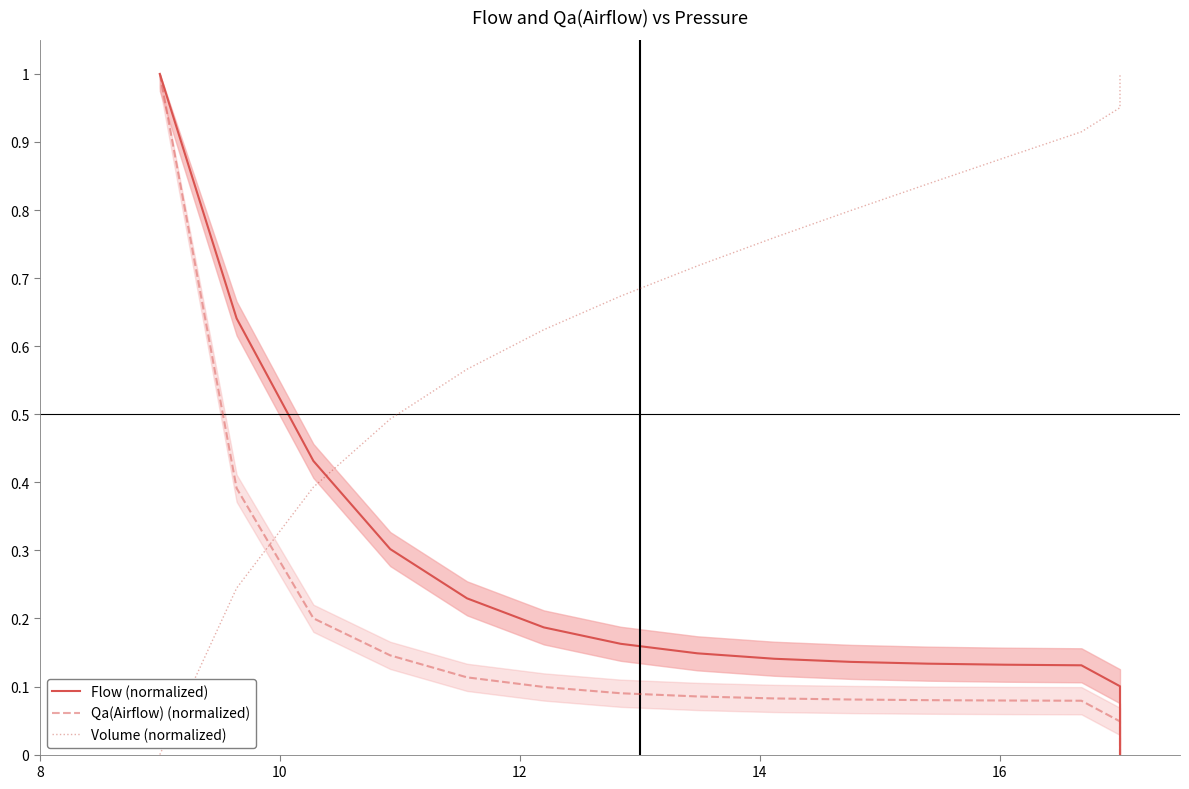

Does the chart have visible grid lines?

No